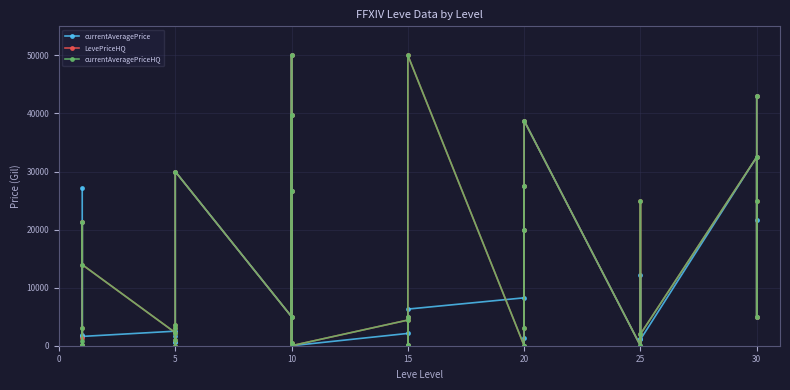

The value of currentAveragePrice at 5 is 1050. True or false?

False